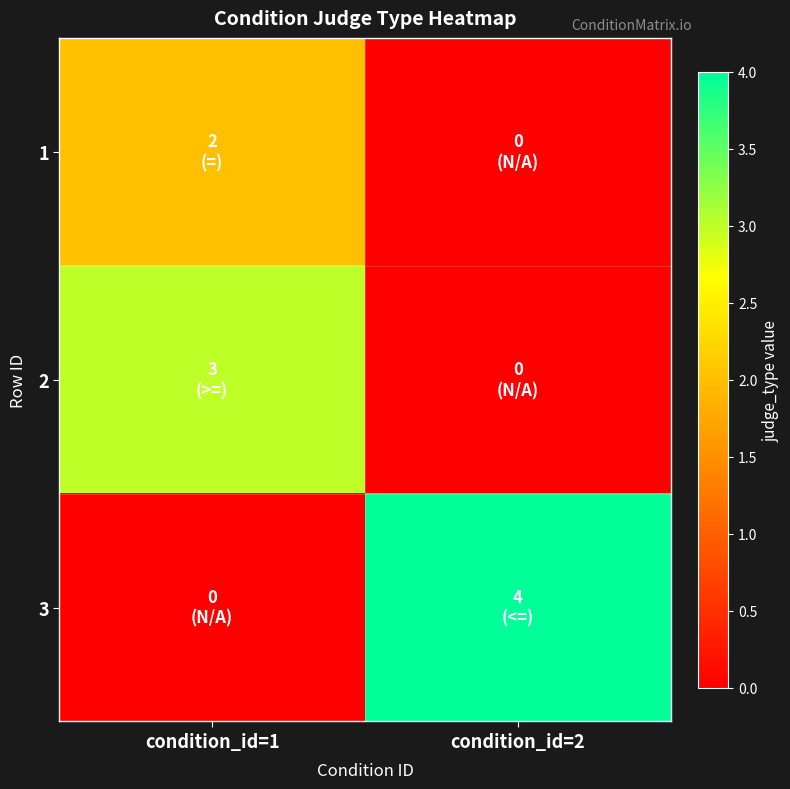

Reading left to right, what are all the values shown in this chart?

1: condition_id=1=2	condition_id=2=0
2: condition_id=1=3	condition_id=2=0
3: condition_id=1=0	condition_id=2=4